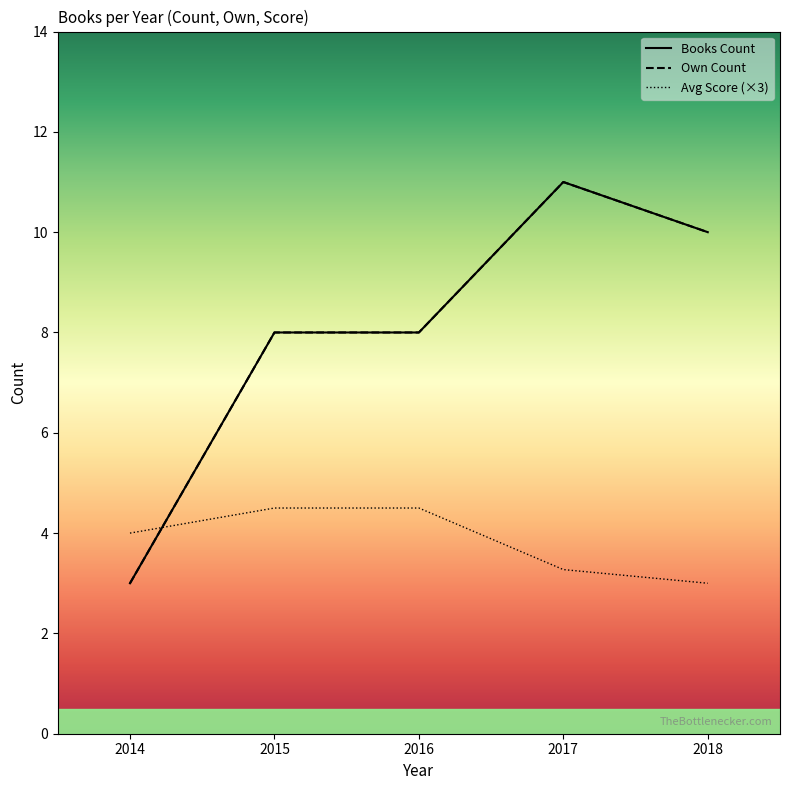

Does the chart display data point markers on the line(s)?

No